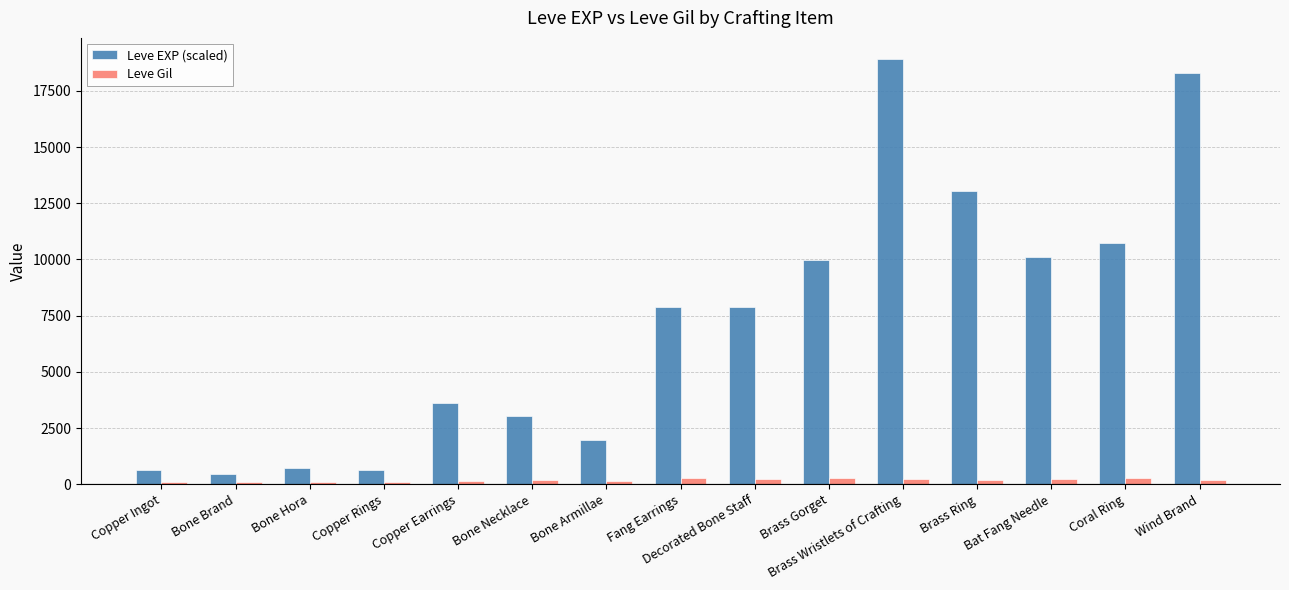

Which series has the largest range (max minus min)?

Leve EXP (scaled)